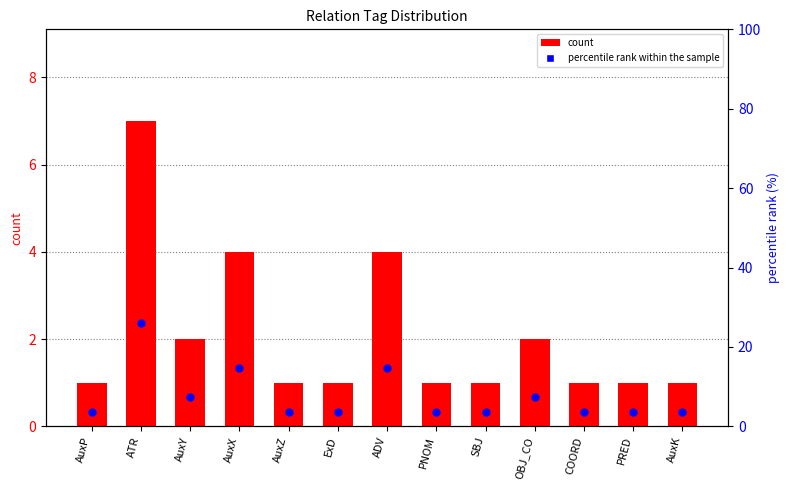

Which series reaches the minimum Y coordinate?

count per relation